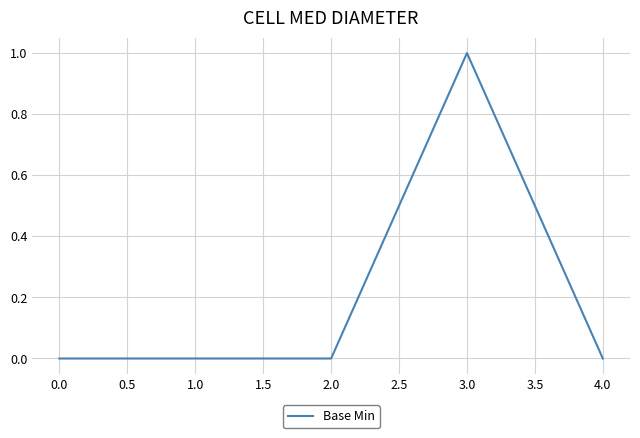

True or false: the data has more than 0 interior local peaks.

True